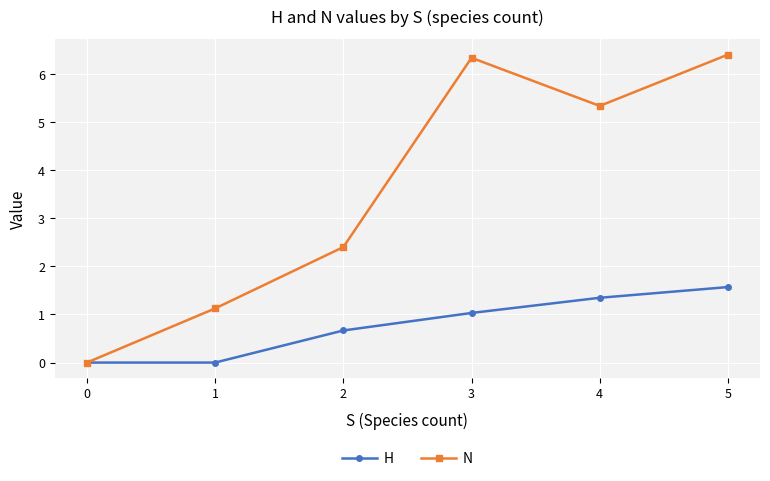

Which series has the largest total across all categories?

N